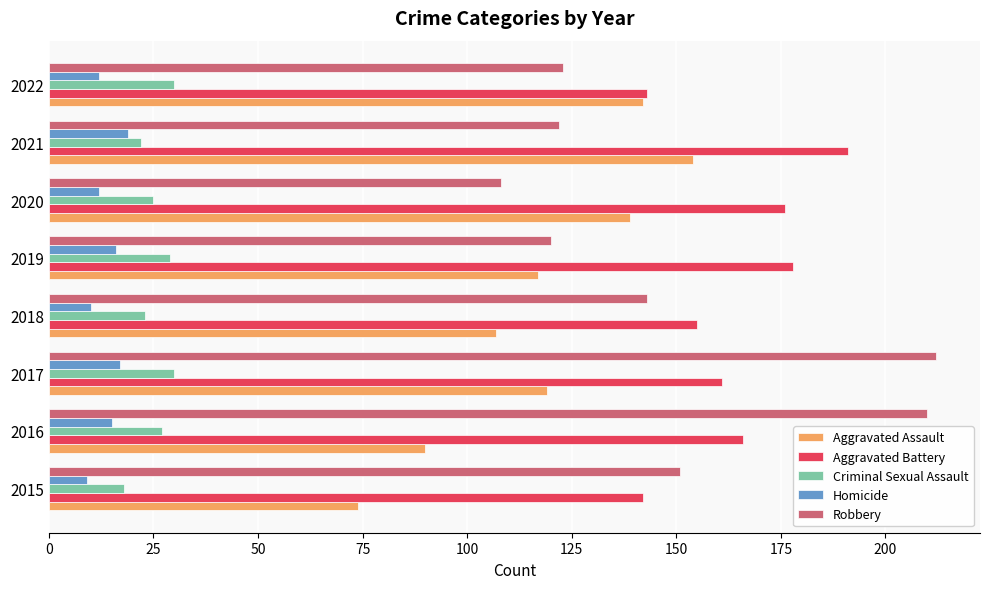

Is it true that Aggravated Battery equals 103 at 2018?

False